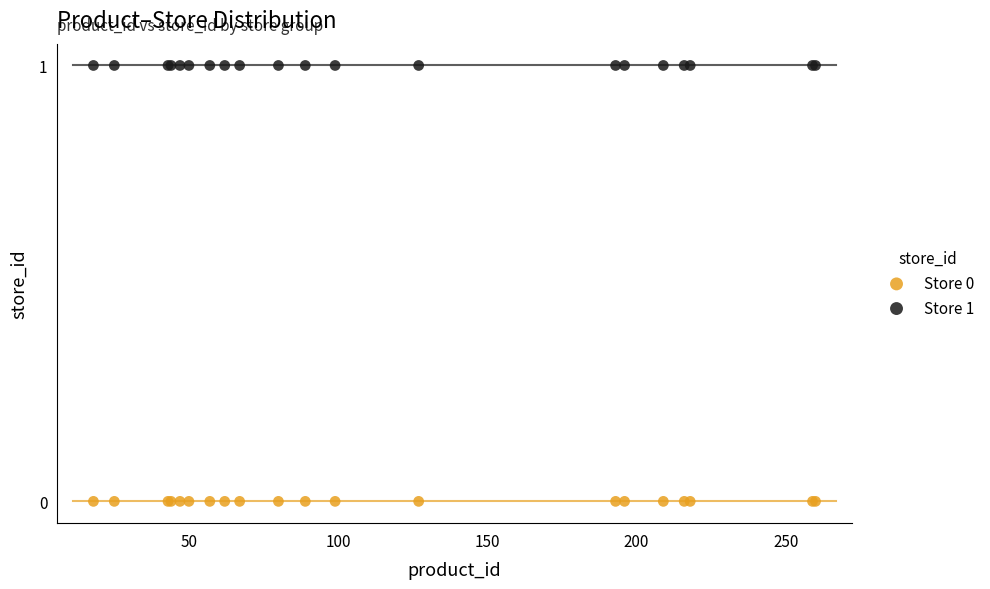

Which series contains the highest Y value?

Store 1